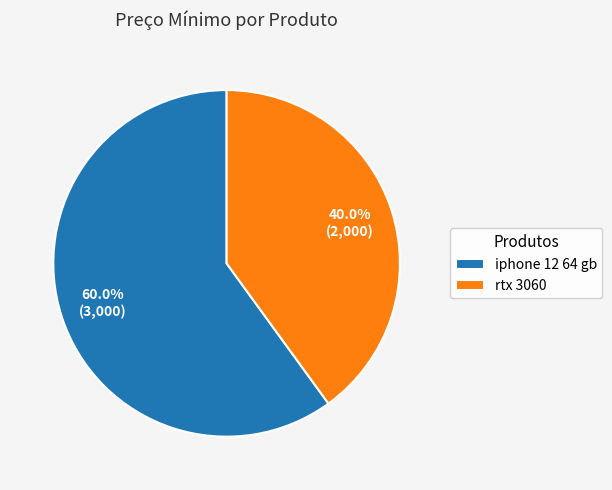

To the nearest percent, what is the combined percentage of rtx 3060 and iphone 12 64 gb?

100%